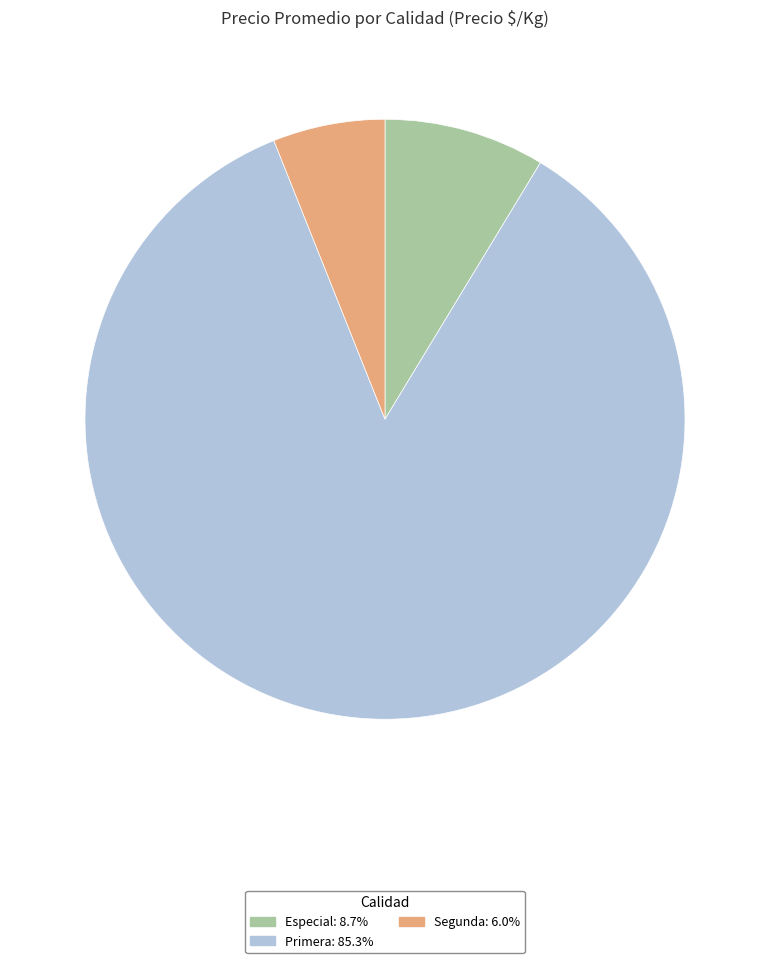

Does any single category account for the majority?

Yes